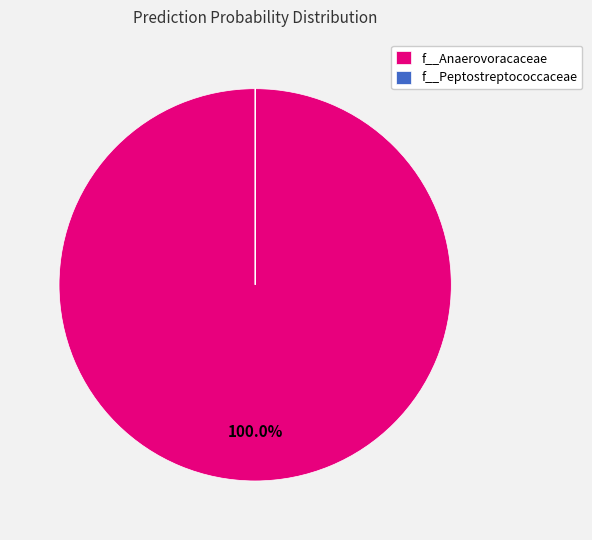

Which slice is the largest?

f__Anaerovoracaceae